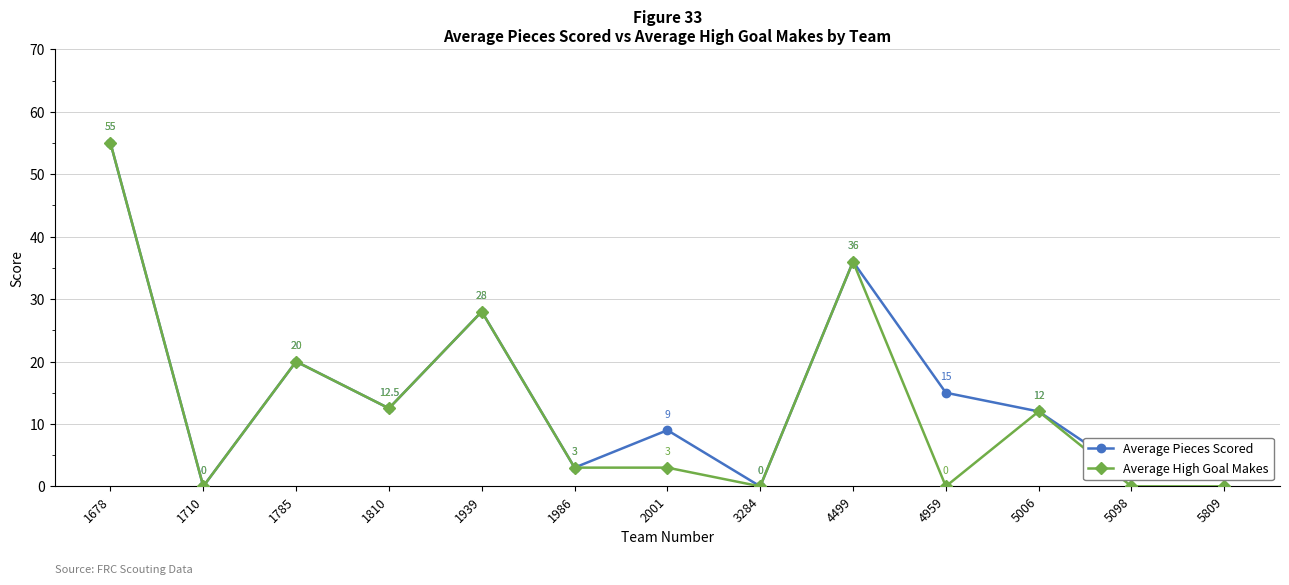

Which series changed the most between 3284 and 4959?

Average Pieces Scored